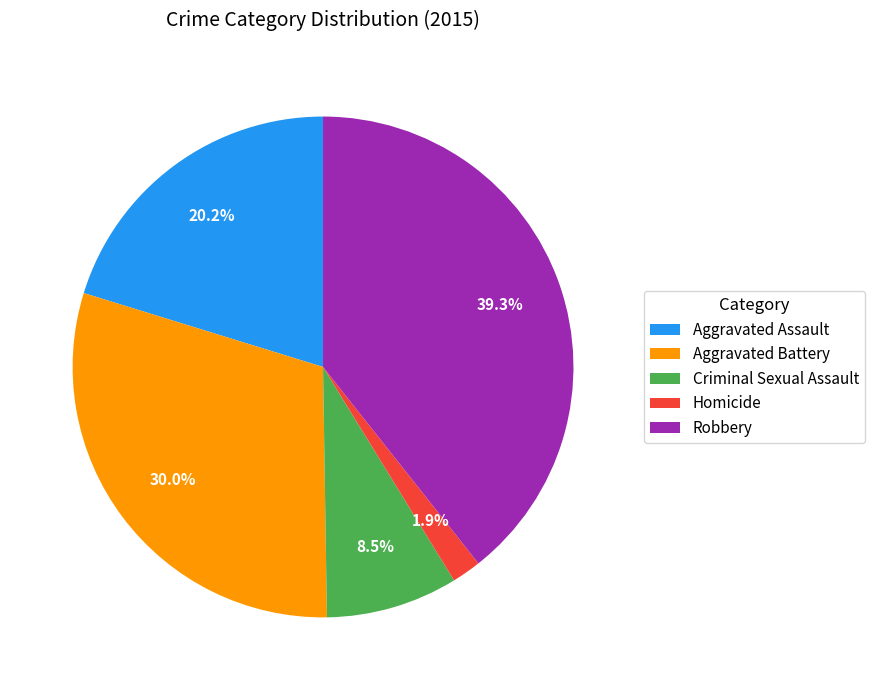

To the nearest percent, what is the difference between the largest and smallest slice percentages?

37%